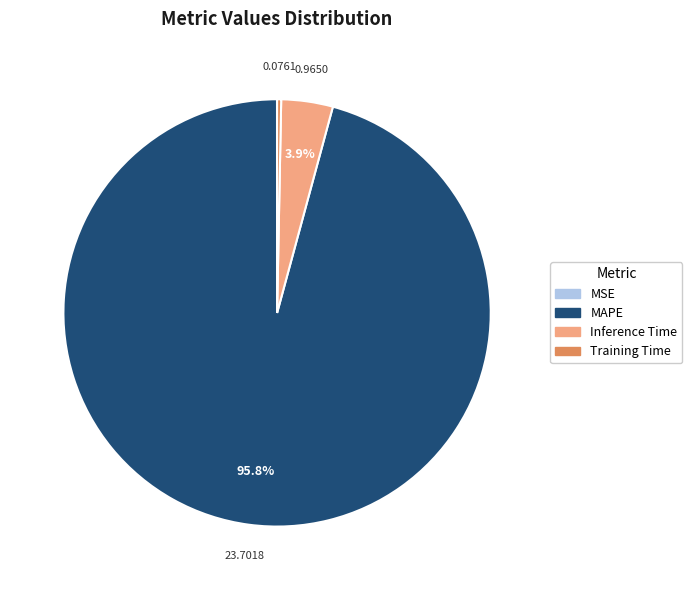

Which slice is the largest?

MAPE